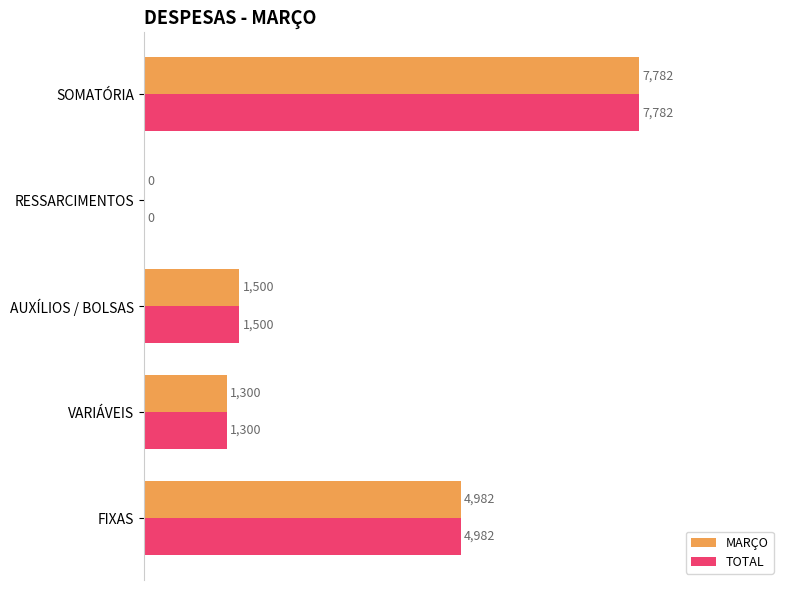

At which category is the sum across all series the highest?

SOMATÓRIA